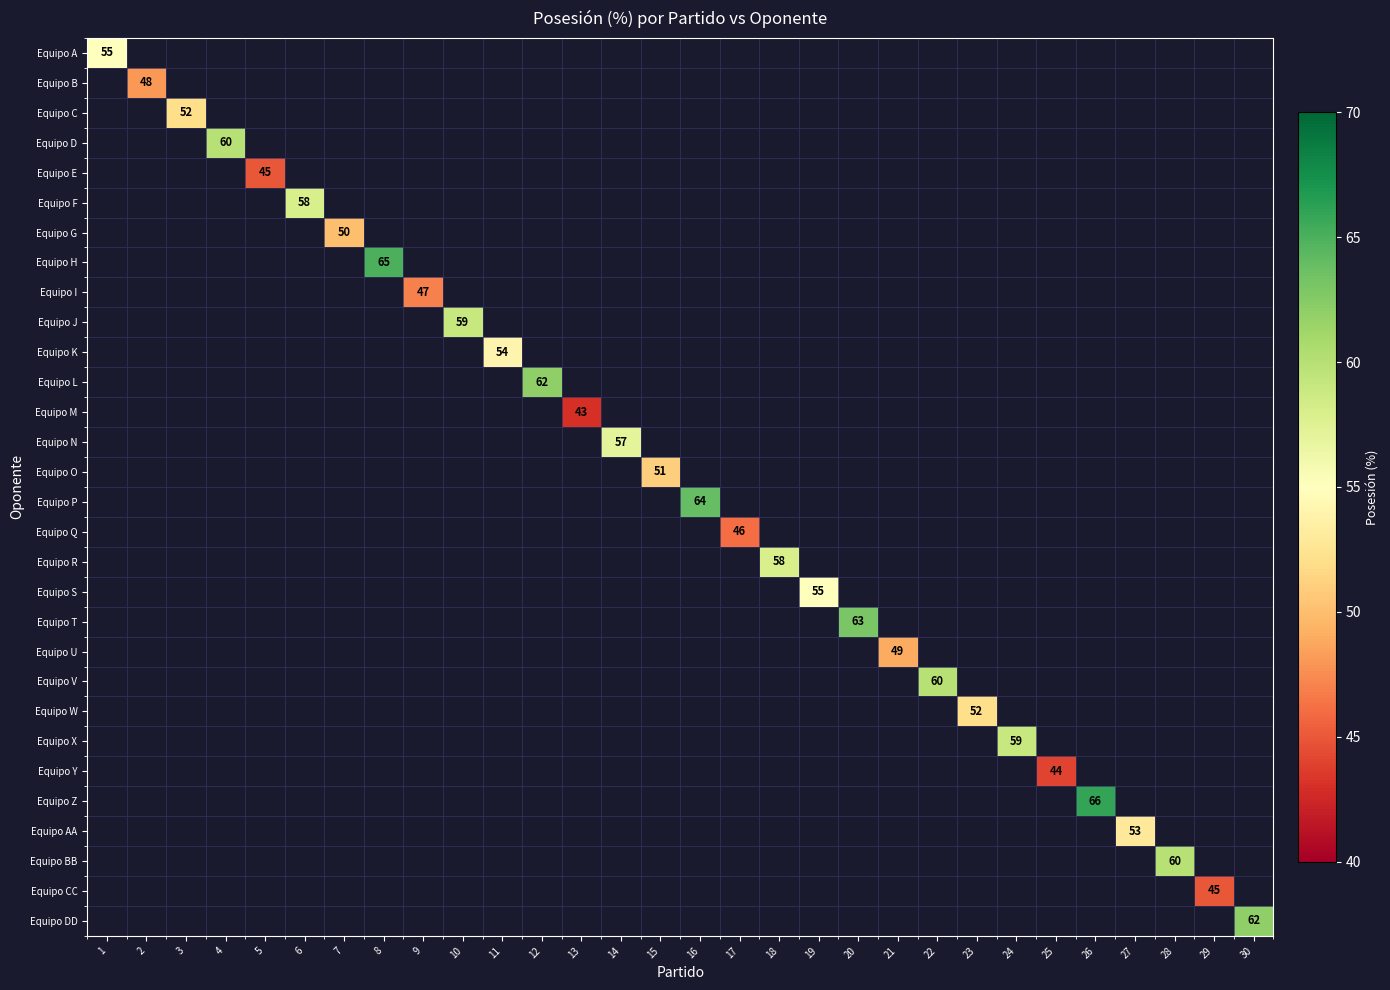

Count the number of data series in this chart.

30